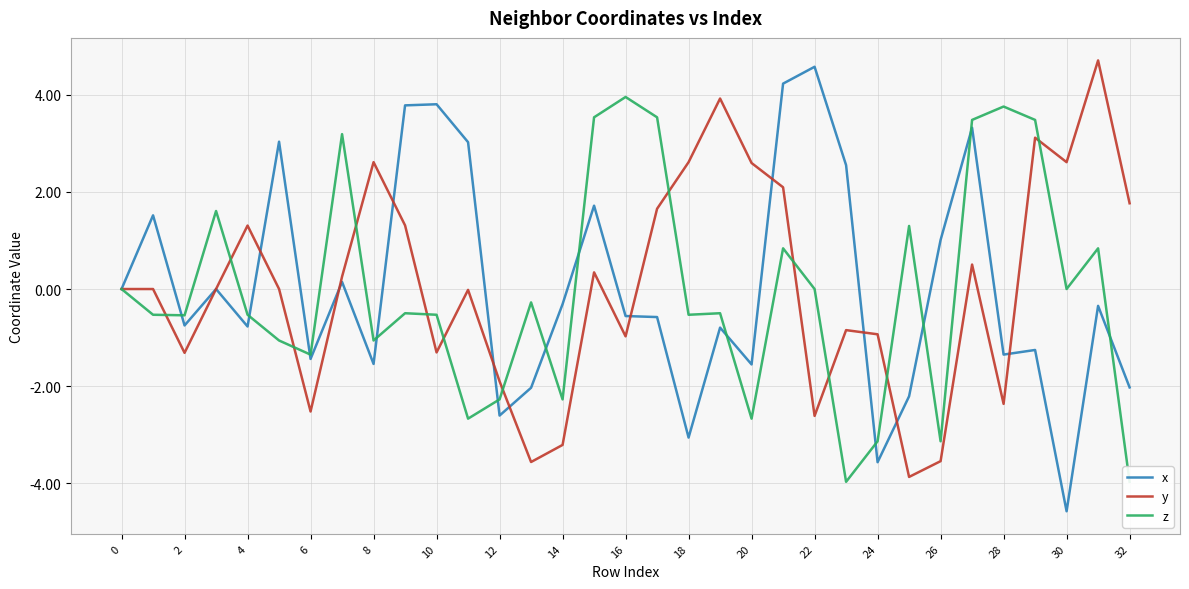

Is the value of x at 32 greater than the value of y at 30?

No